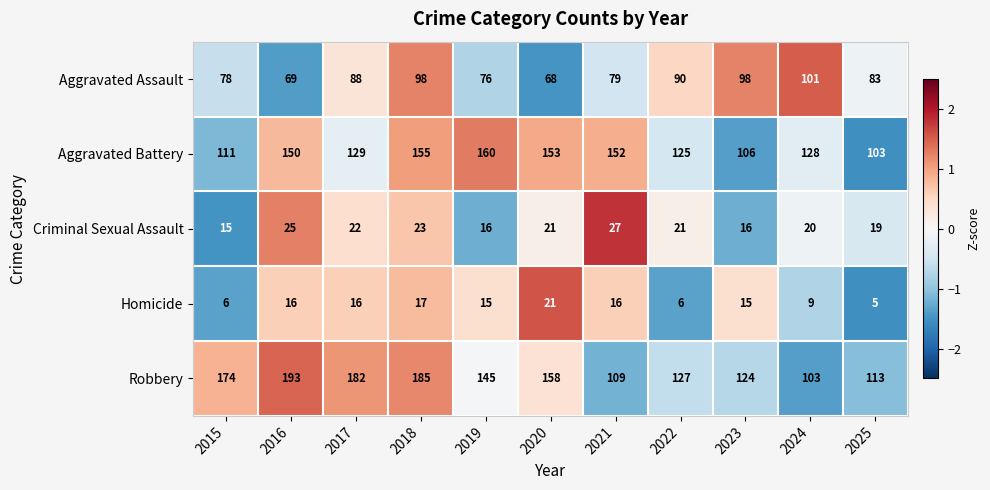

What is the total value across all series at 2025?

323